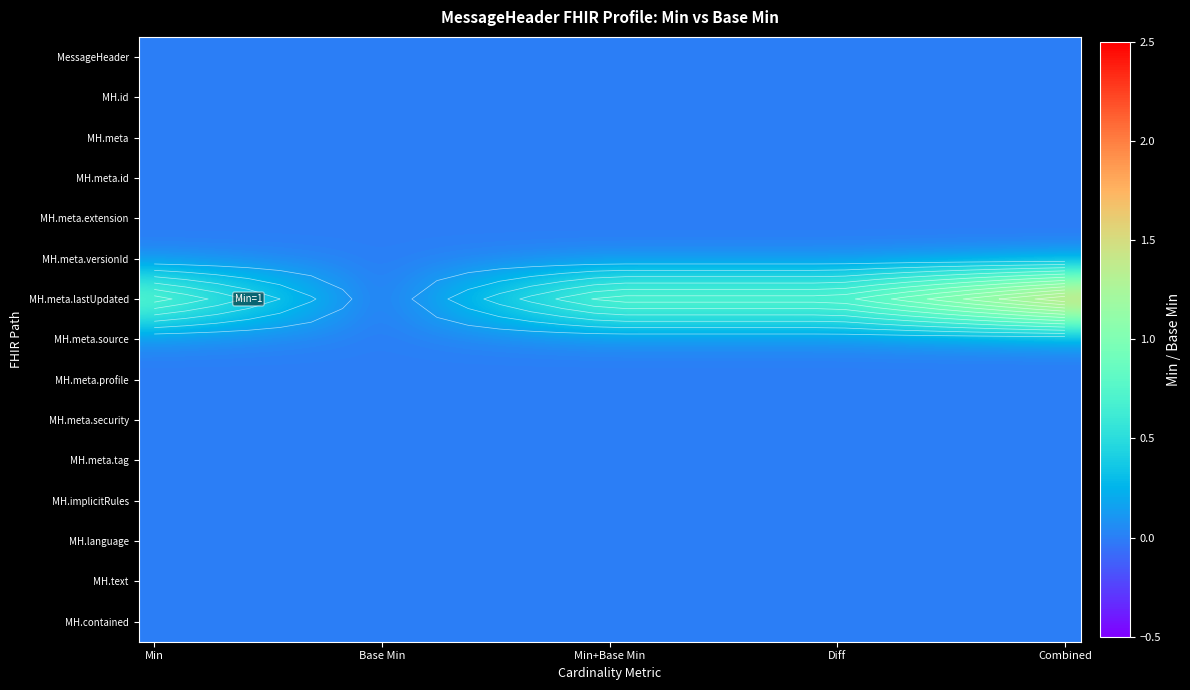

Which series has the largest total across all categories?

MH.meta.lastUpdated